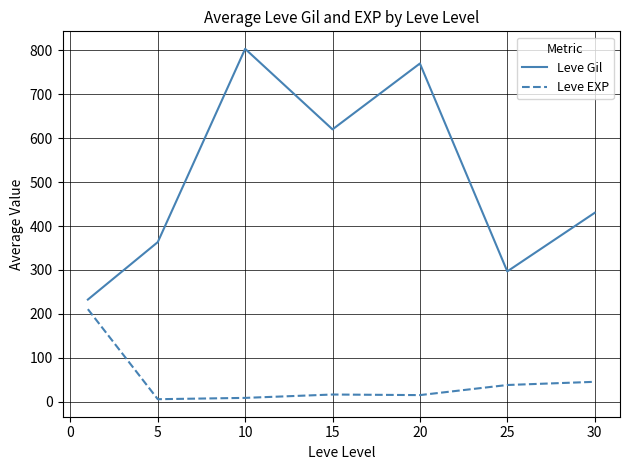

Rank the series by their average value, from highest to lowest.

Leve Gil, Leve EXP